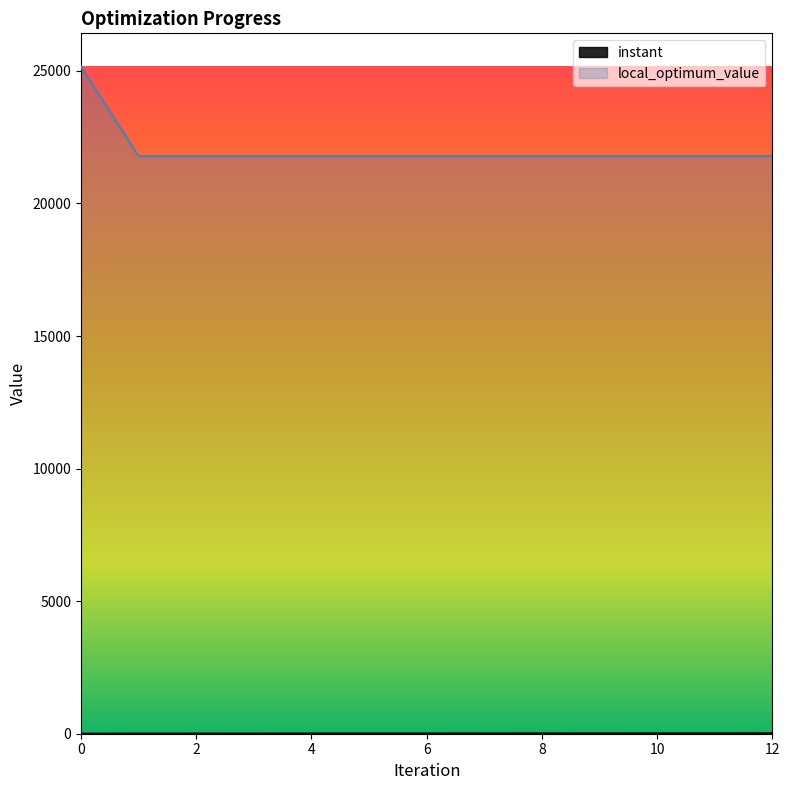

What is the difference between the maximum and second lowest values in the local_optimum_value series?

3376.0